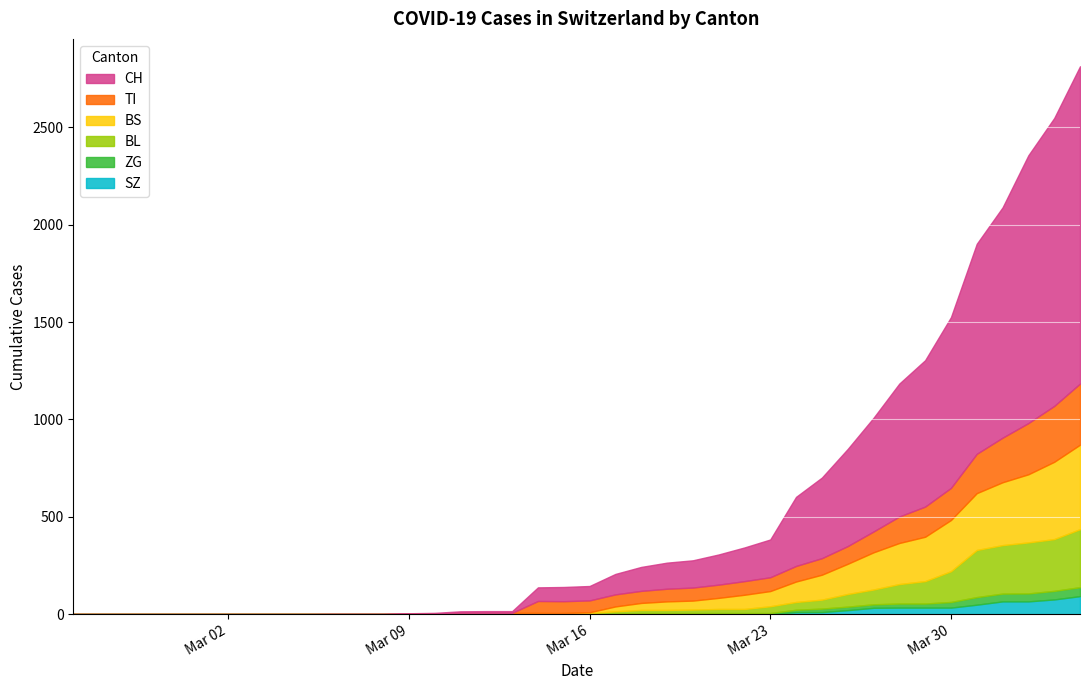

What is the approximate value of BL at 2020-03-17?

13